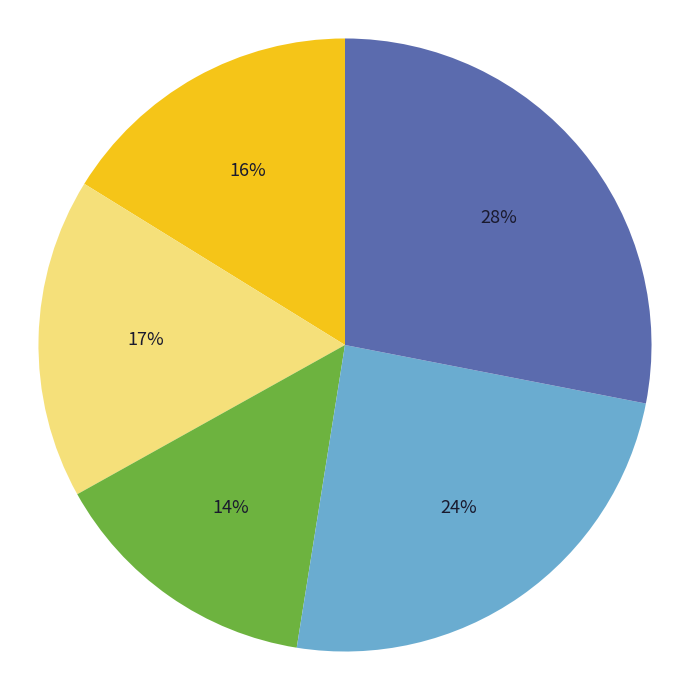

To the nearest percent, what is the average slice percentage?

20%